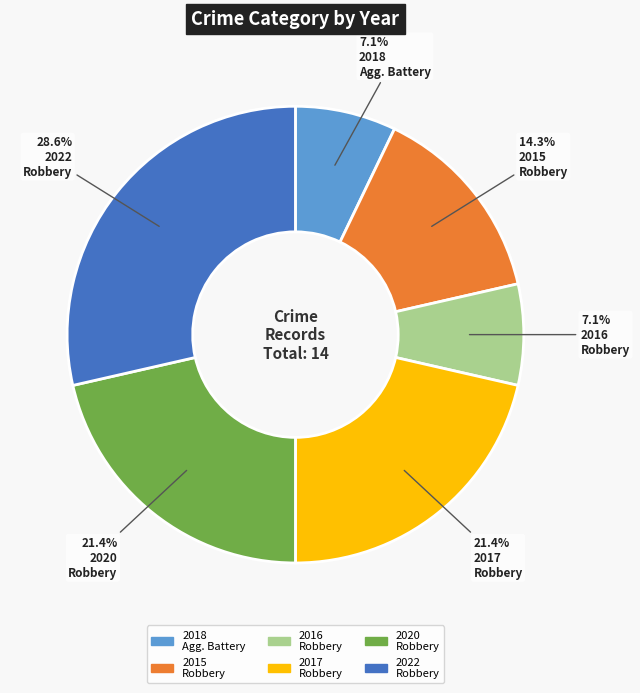

Is there any slice that represents more than half of the pie?

No